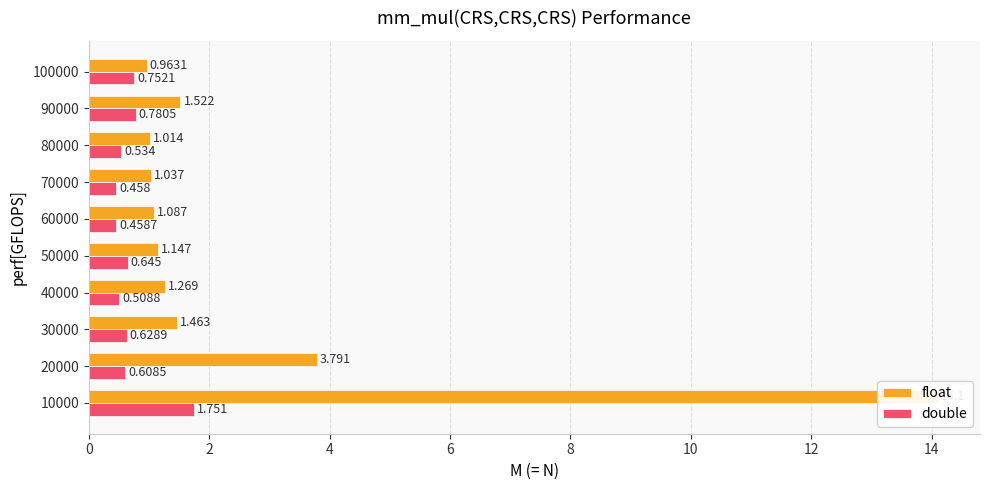

Which series has the largest range (max minus min)?

float